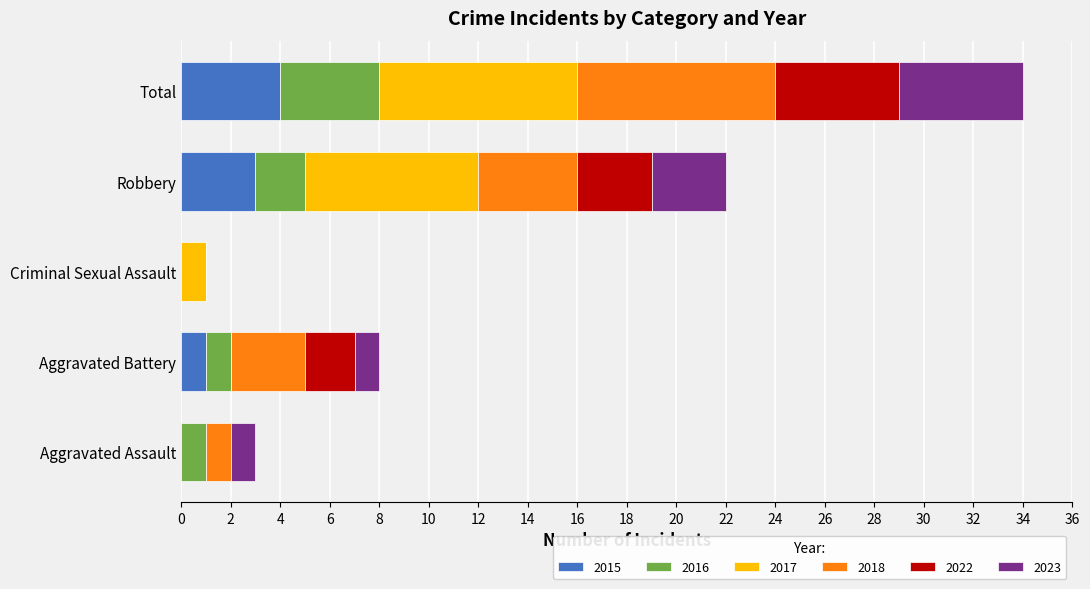

At which category is the sum across all series the highest?

Total